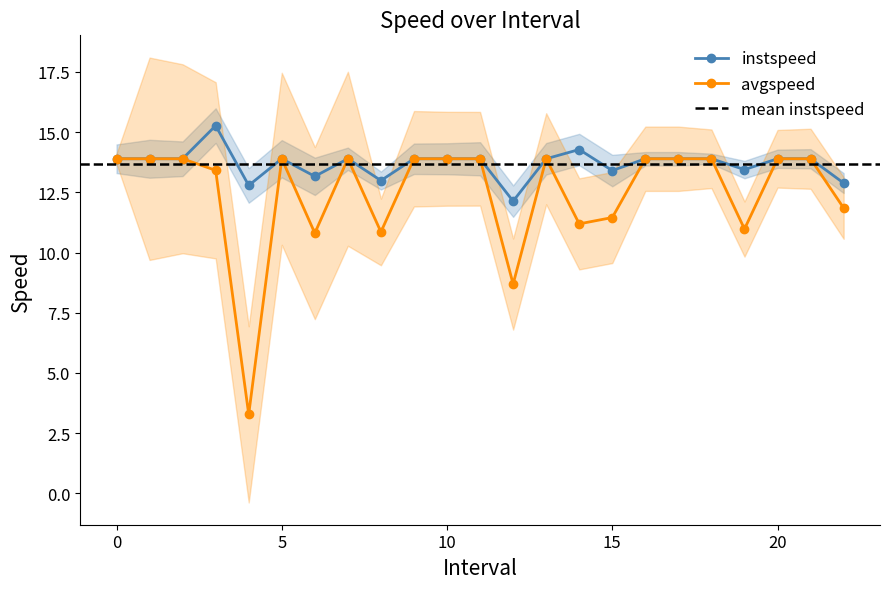

The instspeed series shows 13.9 at 13. True or false?

True